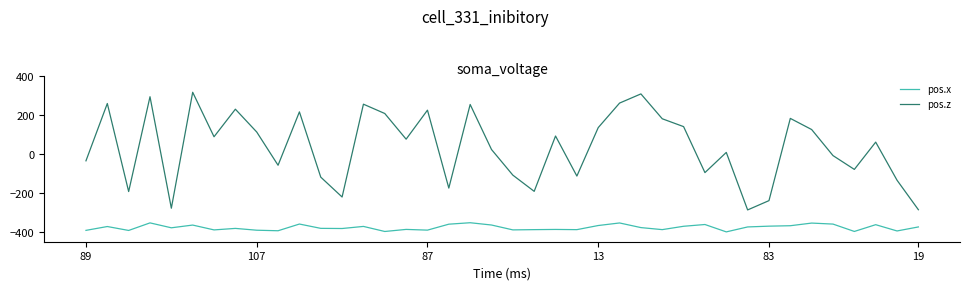

Which series has the widest spread of values?

pos.z